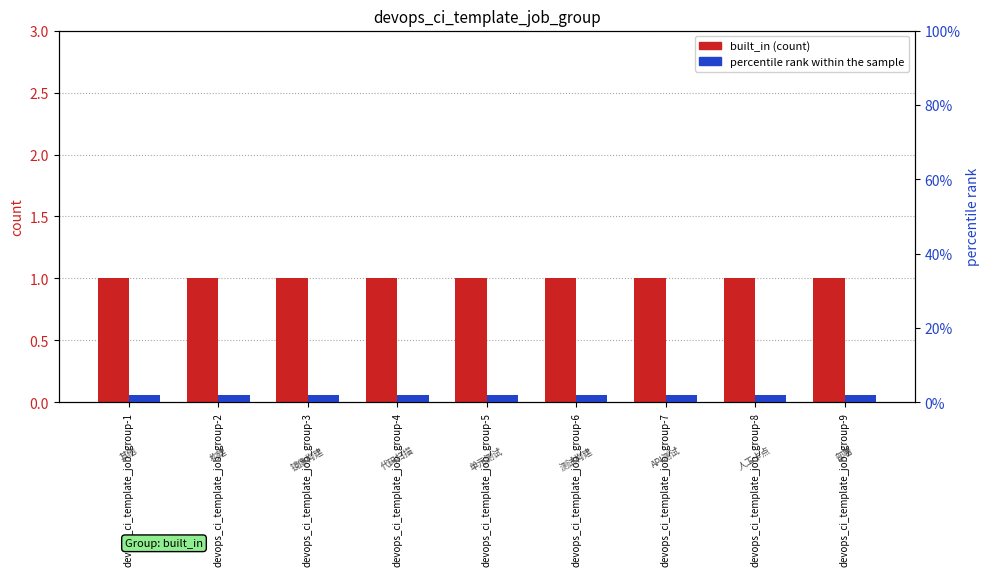

Which category has the lowest value in the built_in (count) series?

devops_ci_template_job_group-1